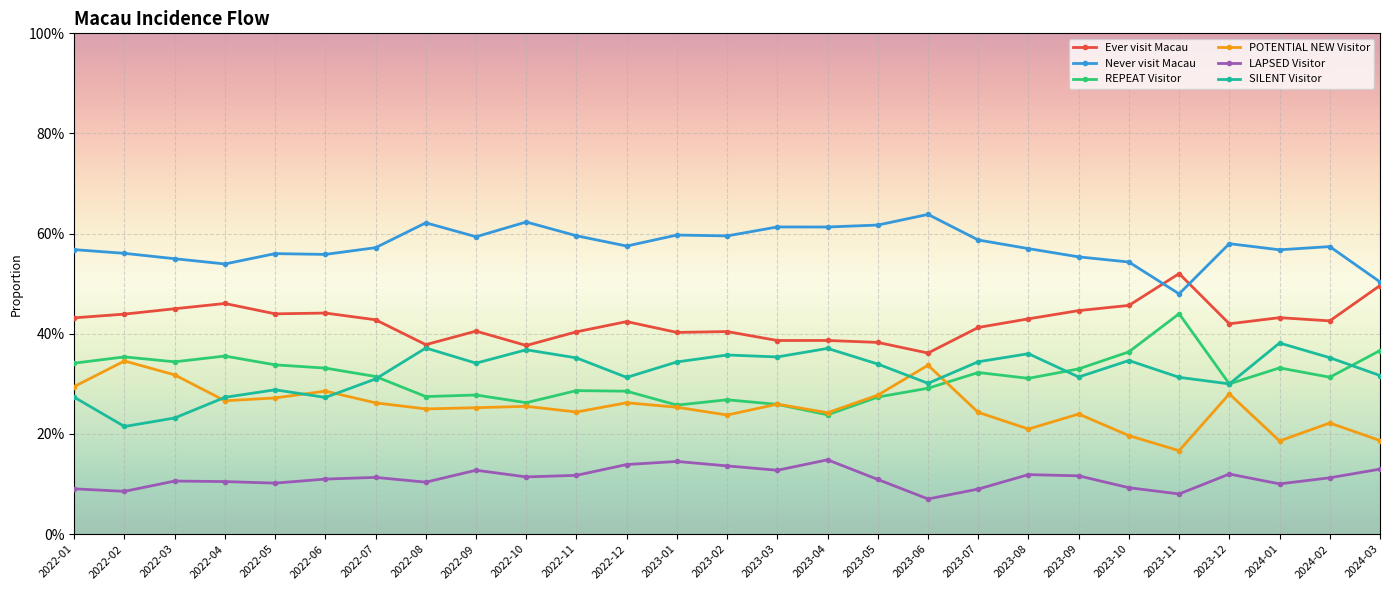

What is the value of the Ever visit Macau point at the 25th from the left?

0.4